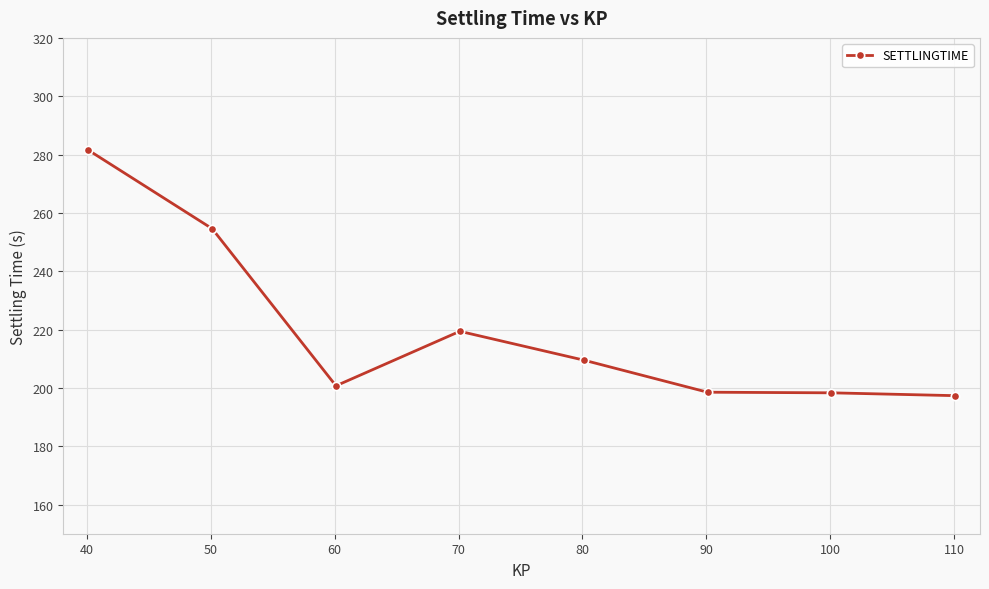

What is the smallest value displayed?

197.3